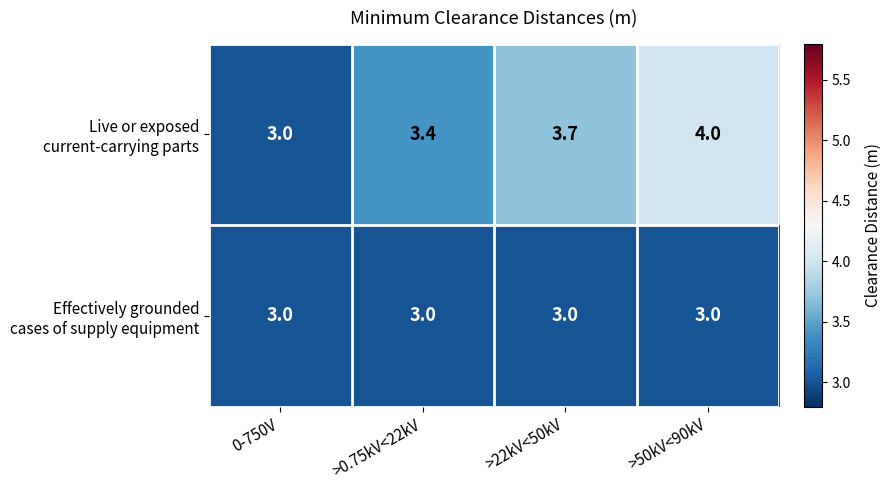

At which category is the sum across all series the highest?

>50kV<90kV